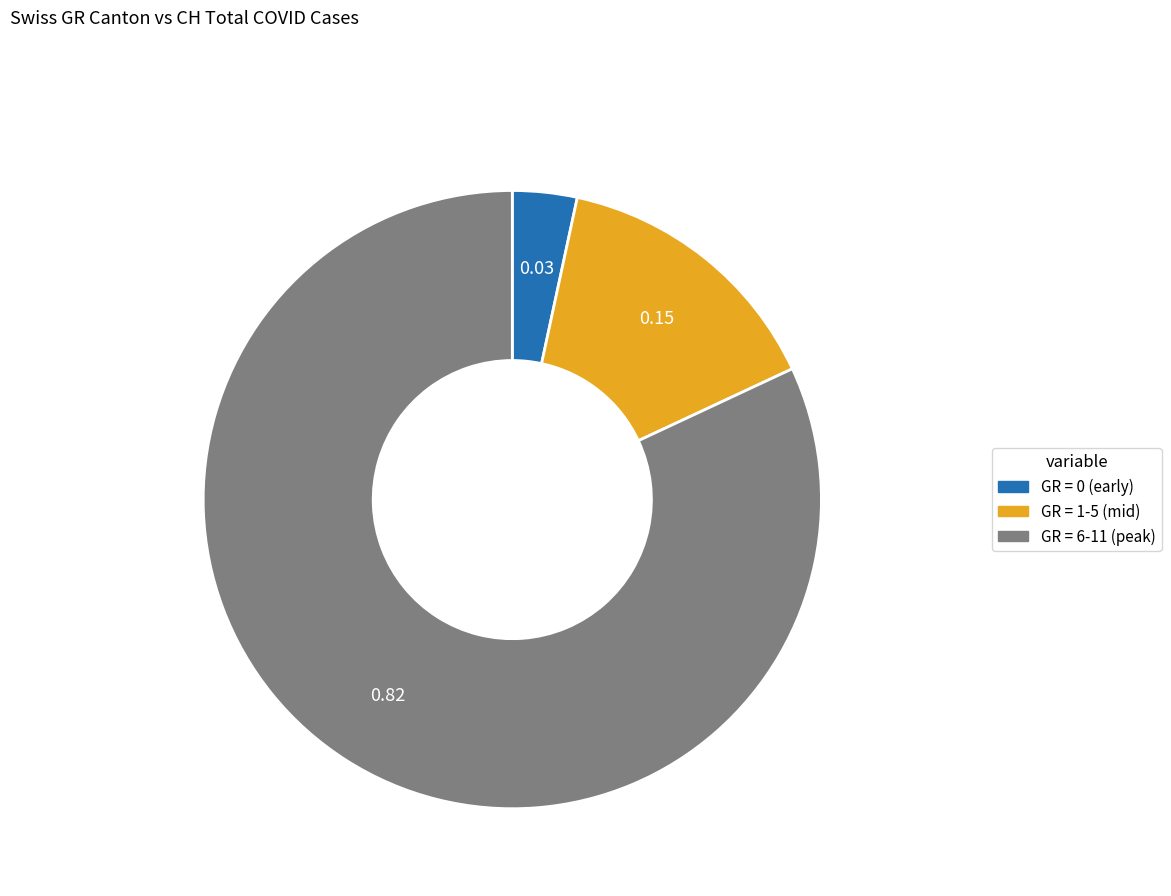

Is there a majority slice in this chart?

Yes